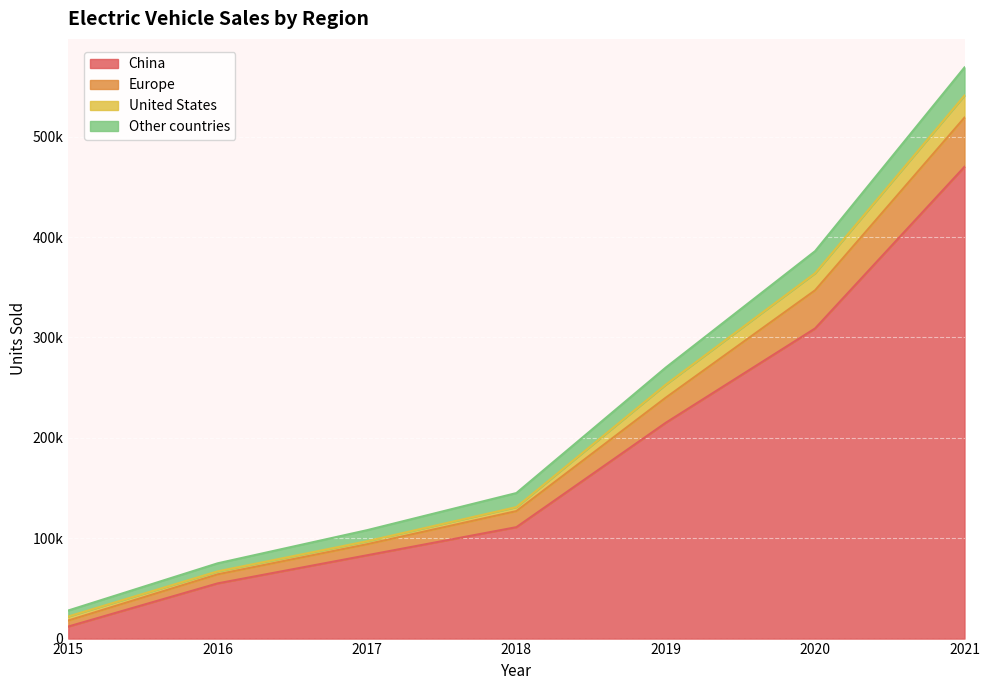

What are all the series names shown in the legend?

China, Europe, United States, Other countries